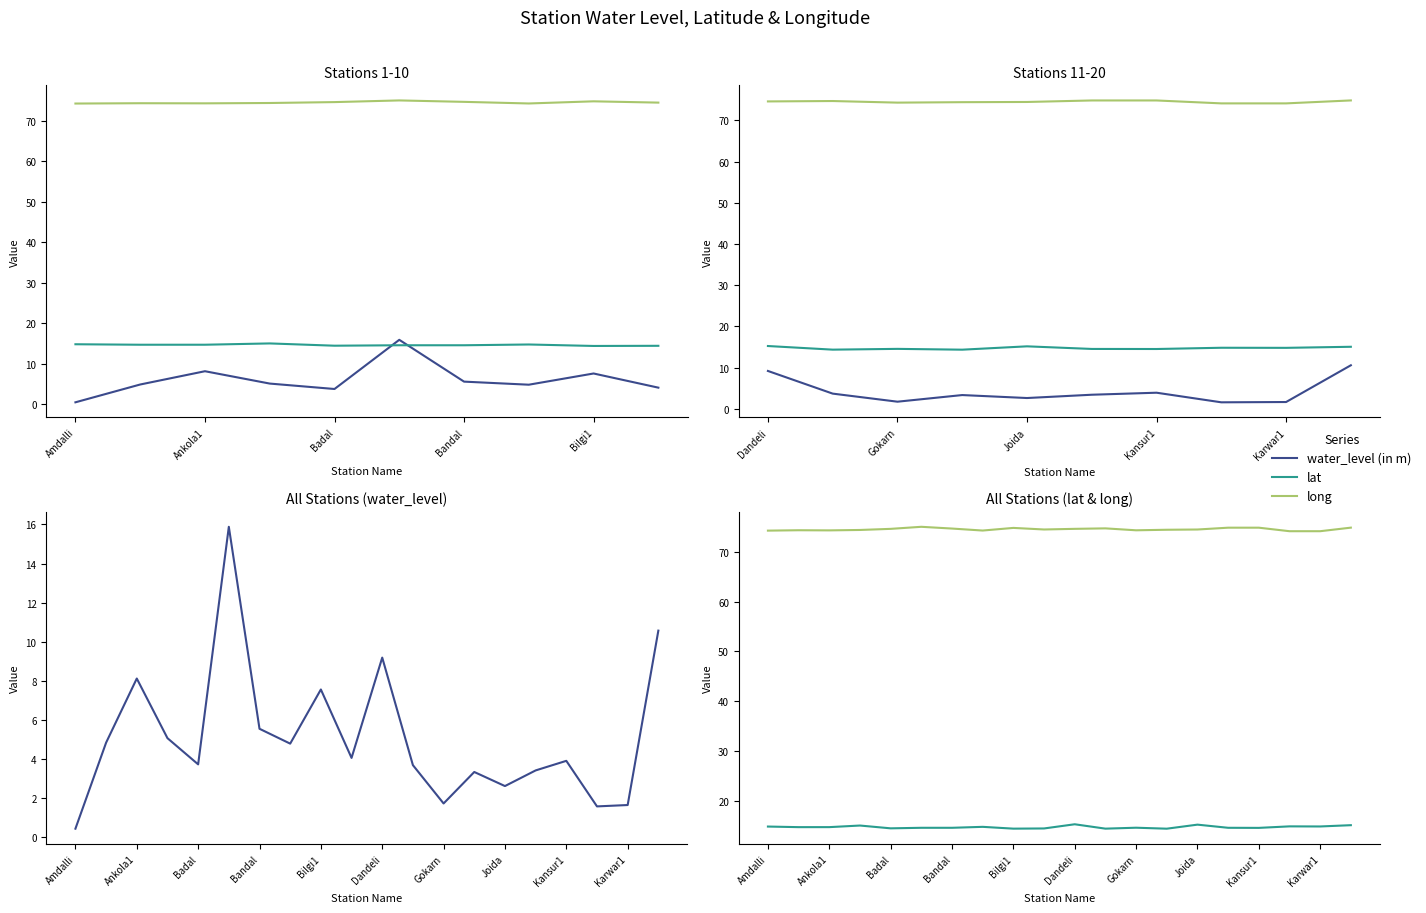

Which has a higher value, Joida or Bandal?

Bandal